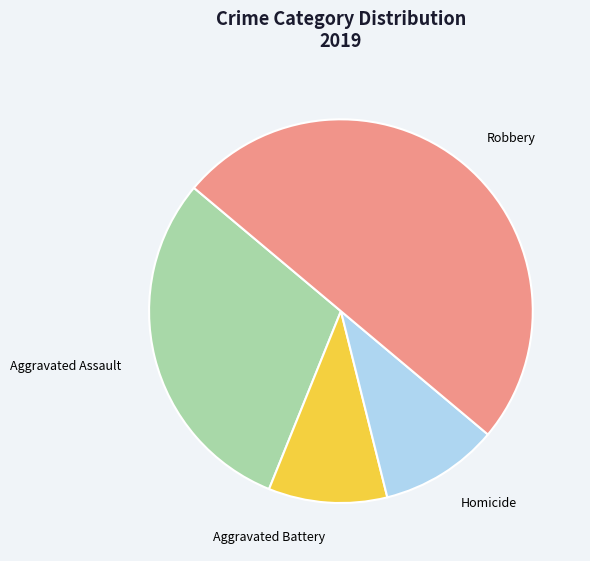

Is Aggravated Assault the majority of the pie?

No